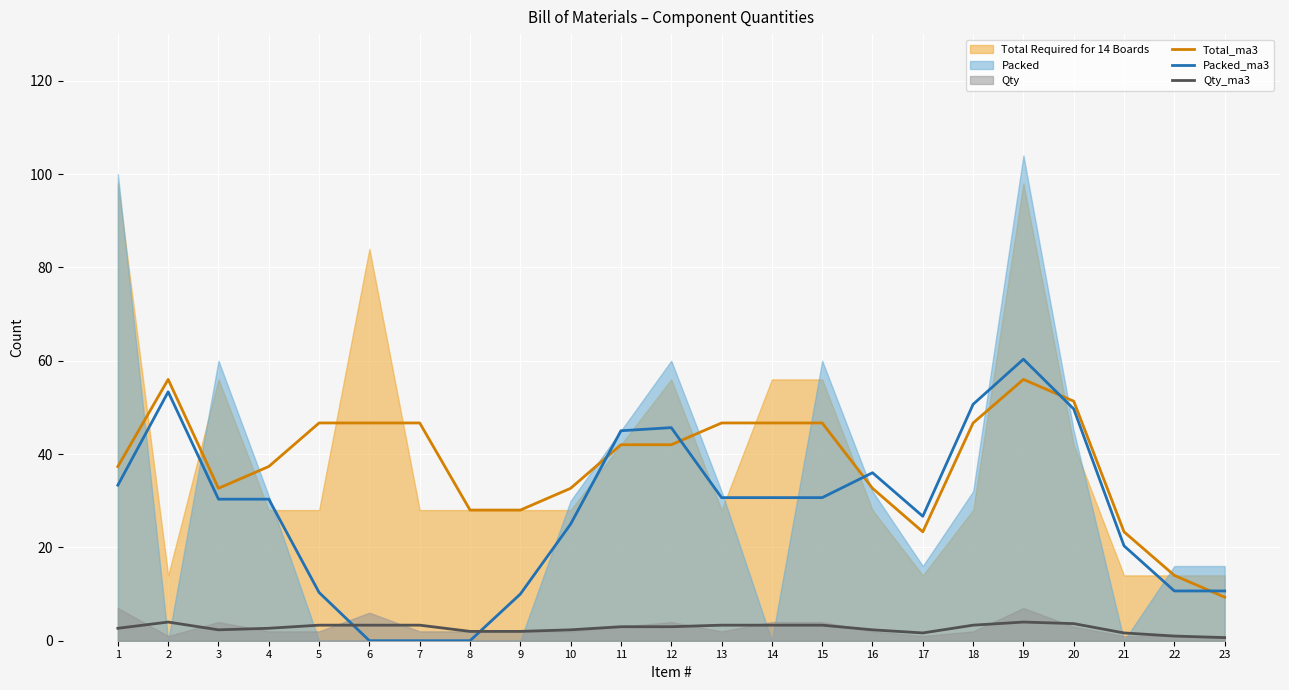

Read the Packed_ma3 value at 13.

30.7